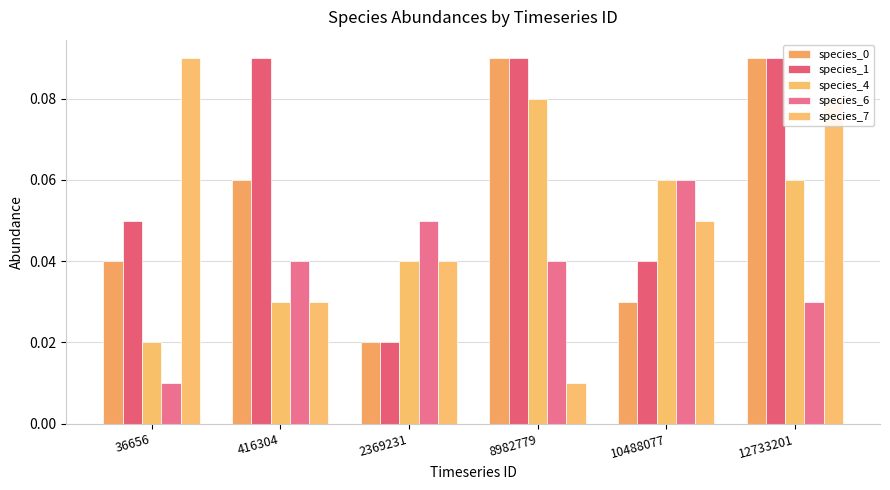

Between 416304 and 12733201, which series saw the biggest shift?

species_7